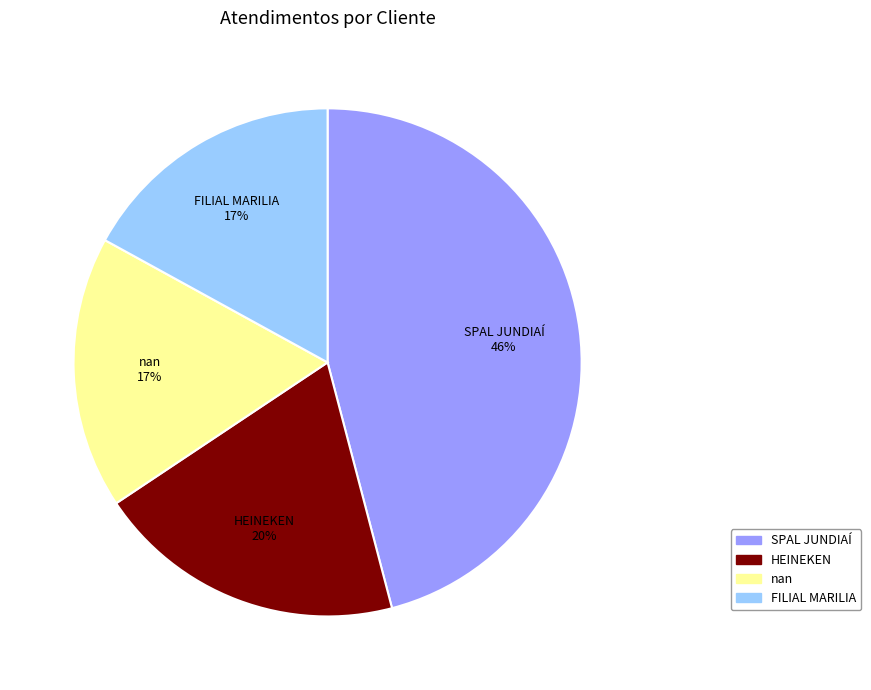

Is there a majority slice in this chart?

No